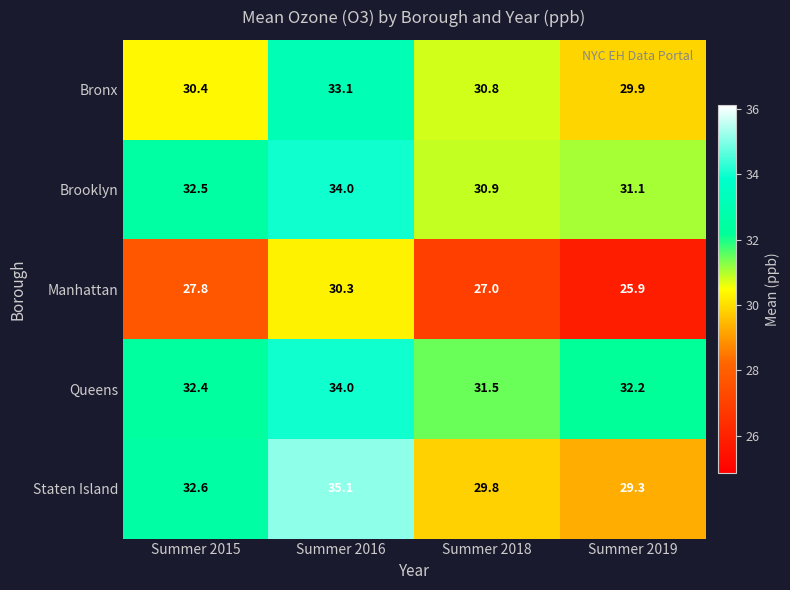

What is the difference between the Queens values at Summer 2016 and Summer 2018?

2.5